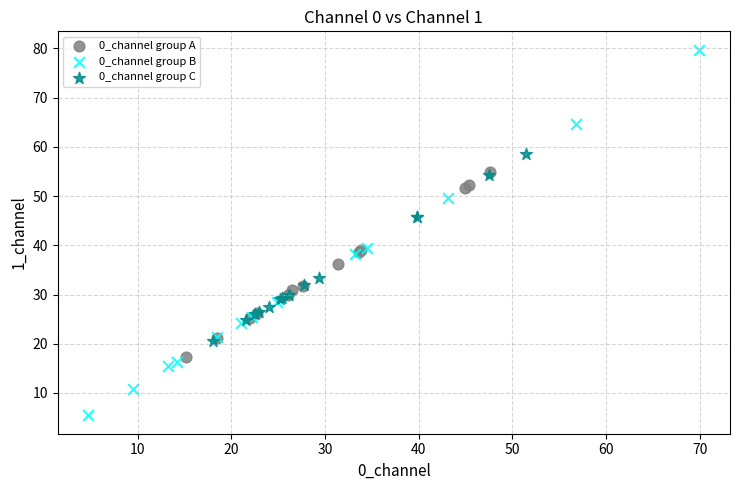

Which series reaches the maximum Y coordinate?

0_channel group B